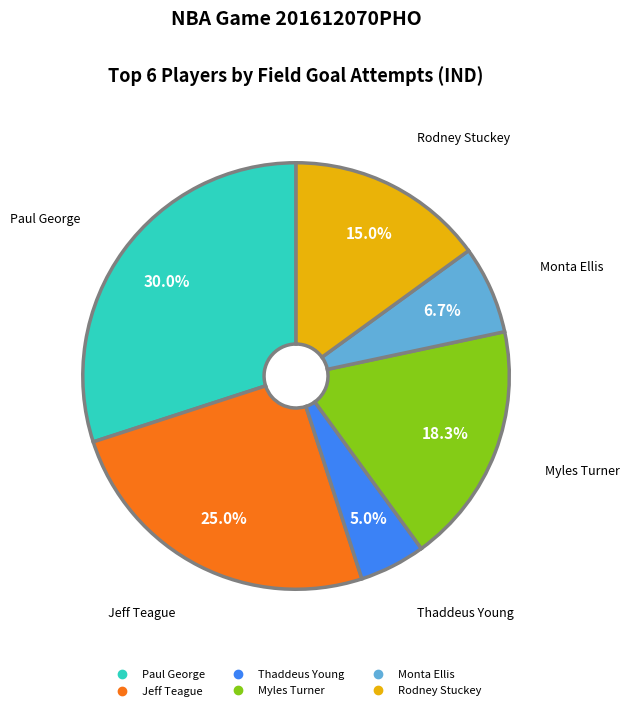

Rank the categories by value from highest to lowest.

Paul George, Jeff Teague, Myles Turner, Rodney Stuckey, Monta Ellis, Thaddeus Young